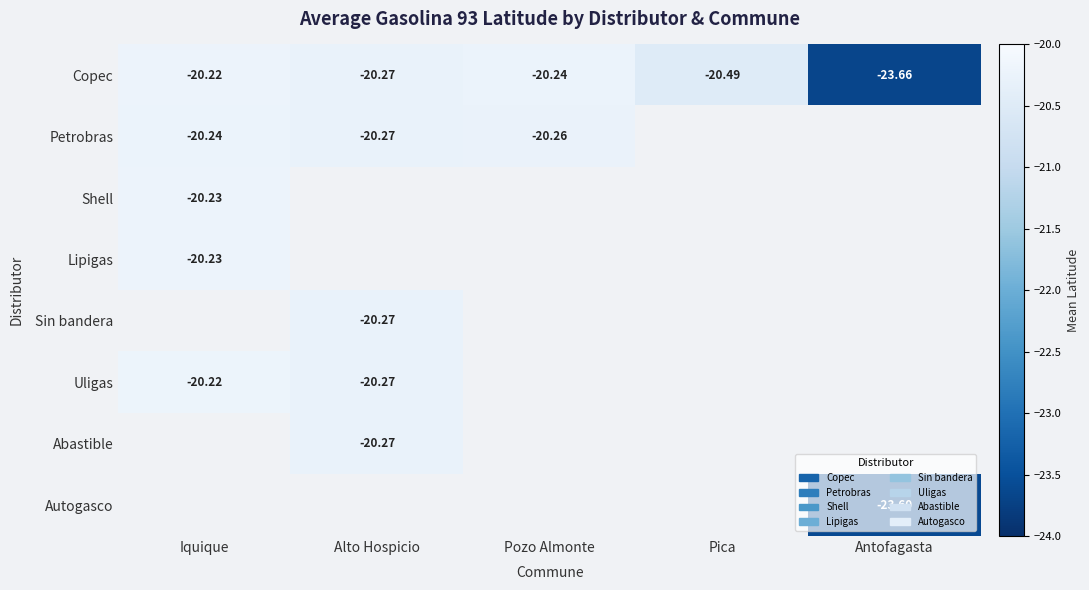

Rank the categories by Copec value from lowest to highest.

Antofagasta, Pica, Alto Hospicio, Pozo Almonte, Iquique